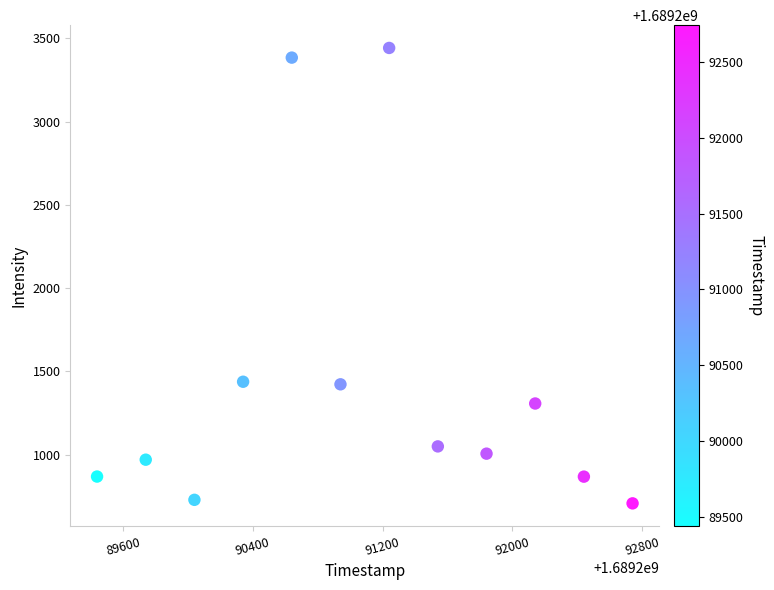

What is the average Y value?

1432.2